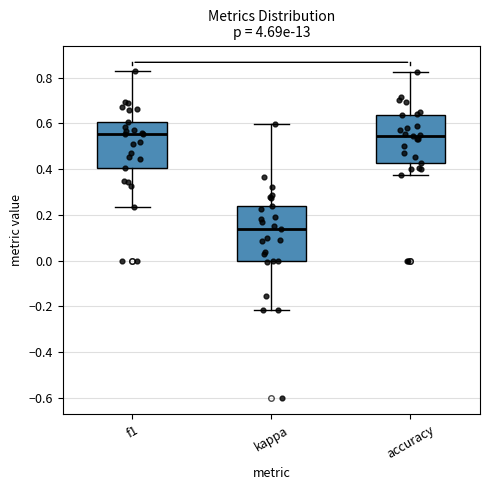

Which box has the lowest median line?

kappa